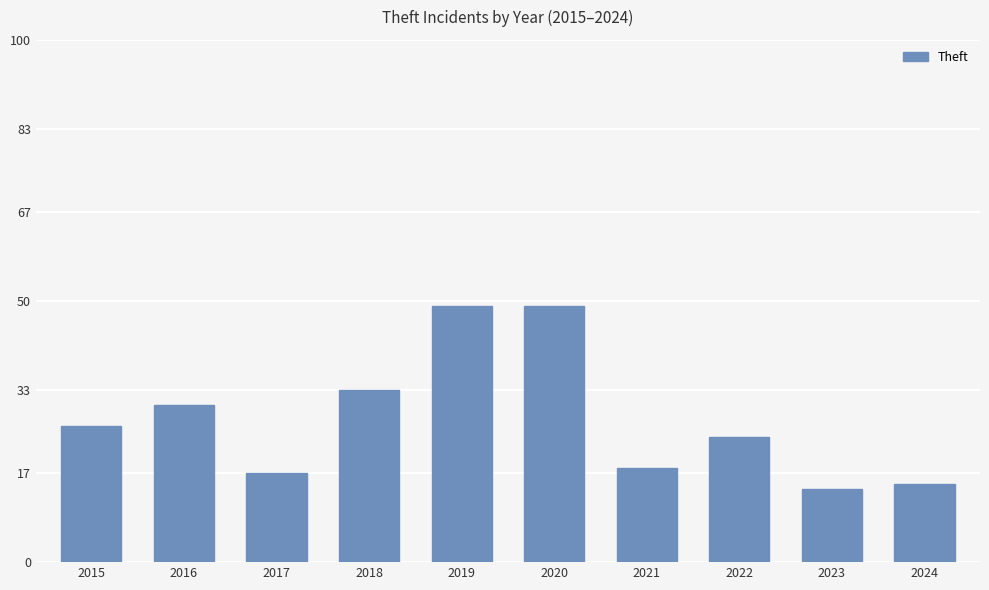

Between 2023 and 2024, which is larger?

2024